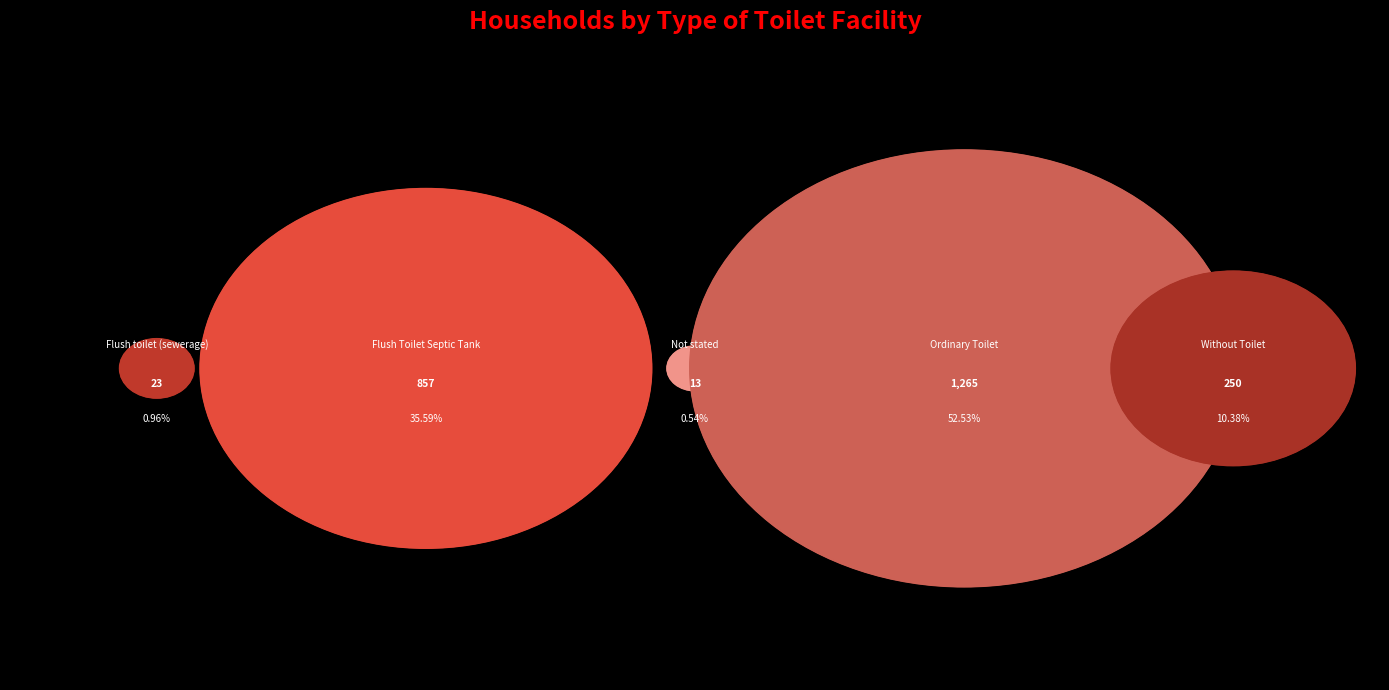

To the nearest percent, what is the difference between the largest and smallest slice percentages?

52%